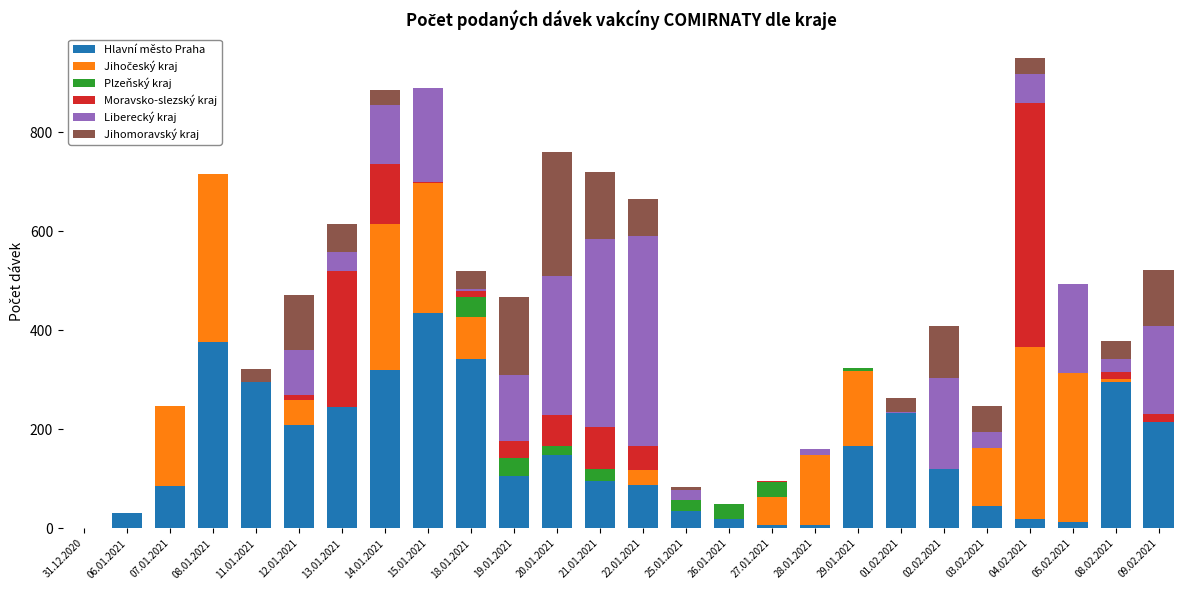

The value of Hlavní město Praha at 21.01.2021 is 96. True or false?

True